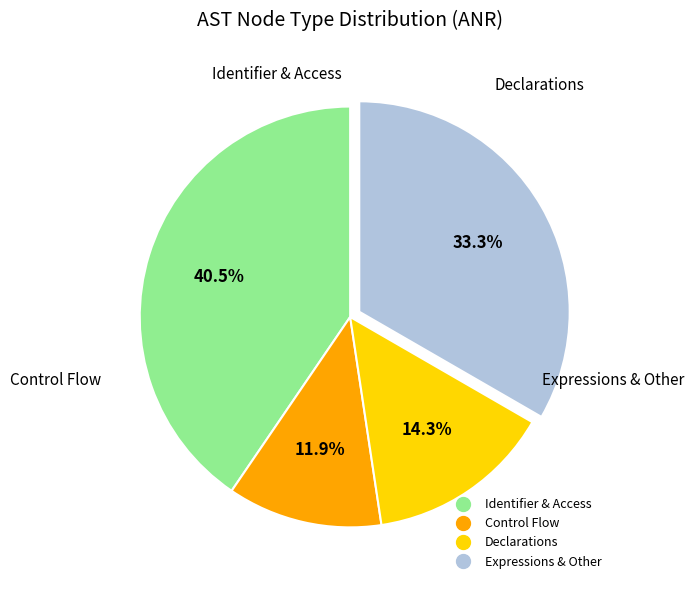

Does any single category account for the majority?

No